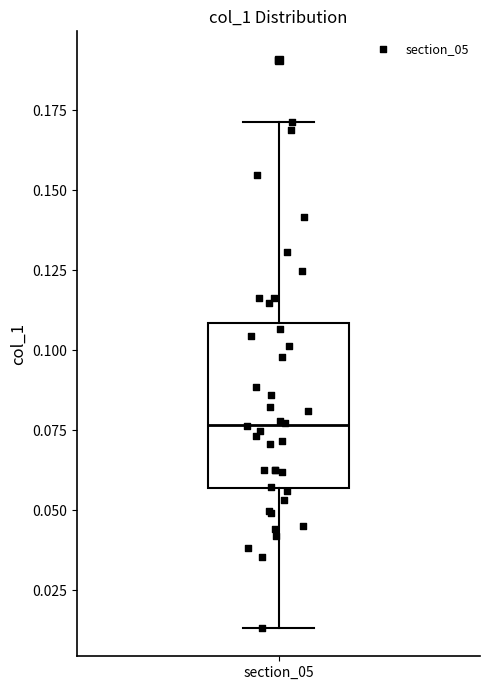

Transcribe this box plot: give where the median line is, the range the box spans, and where the two whiskers end, as read against the y-axis. The values are not printed on the chart, so give them approximately, as read against the axis.

median 0.075, box 0.055 to 0.110, whiskers 0.015 to 0.170